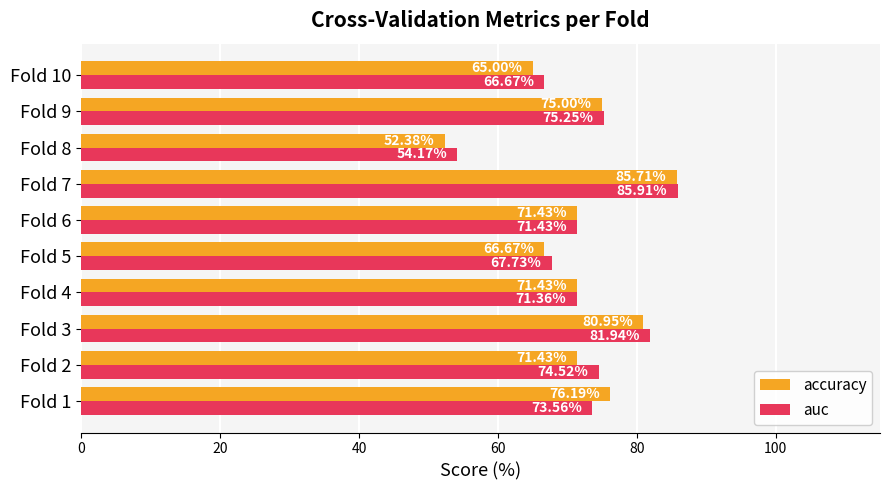

Between Fold 1 and Fold 9, which series saw the biggest shift?

auc